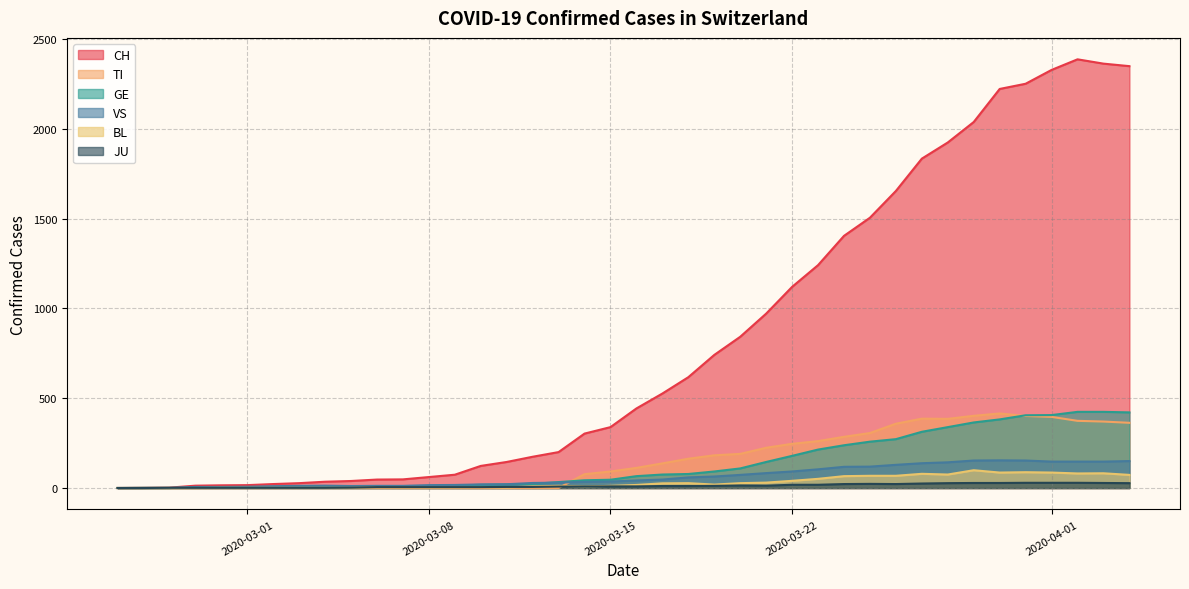

Which series has the largest total across all categories?

CH